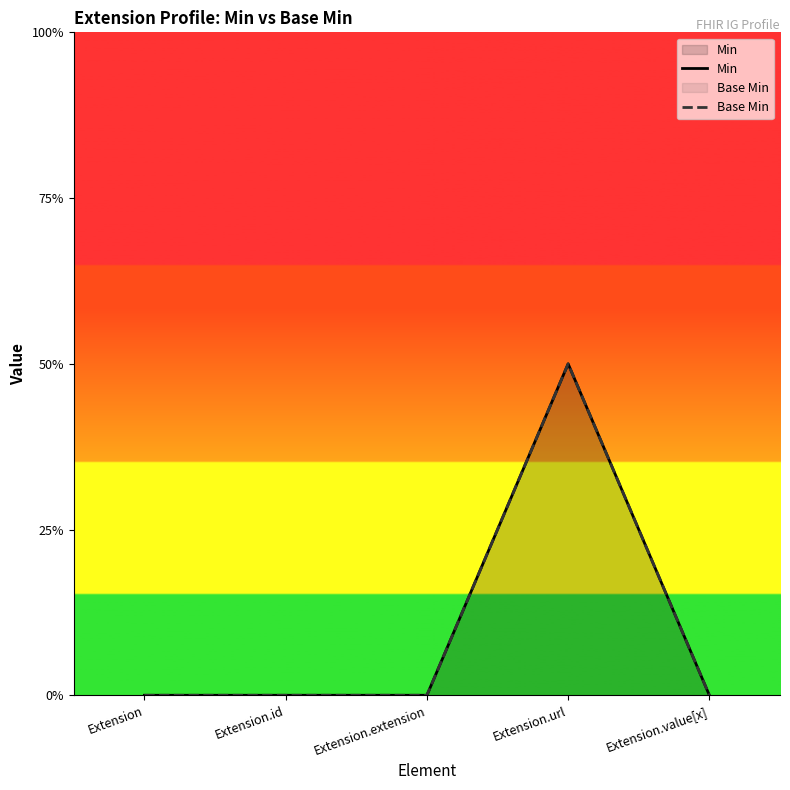

Which category has the lowest value across all series?

Extension